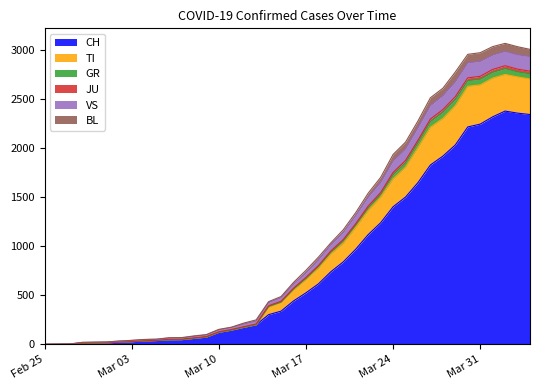

Is it true that CH equals 1831 at 2020-03-27?

True